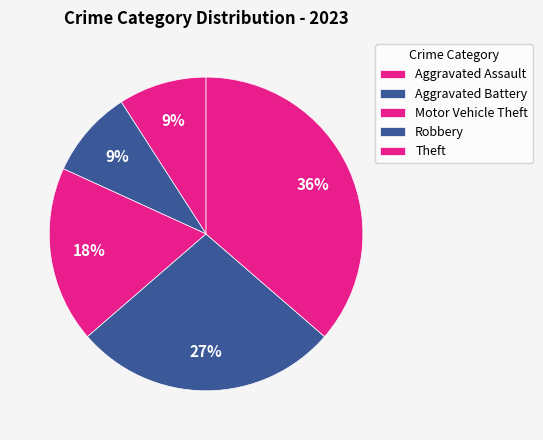

Count the number of slices in the pie.

5